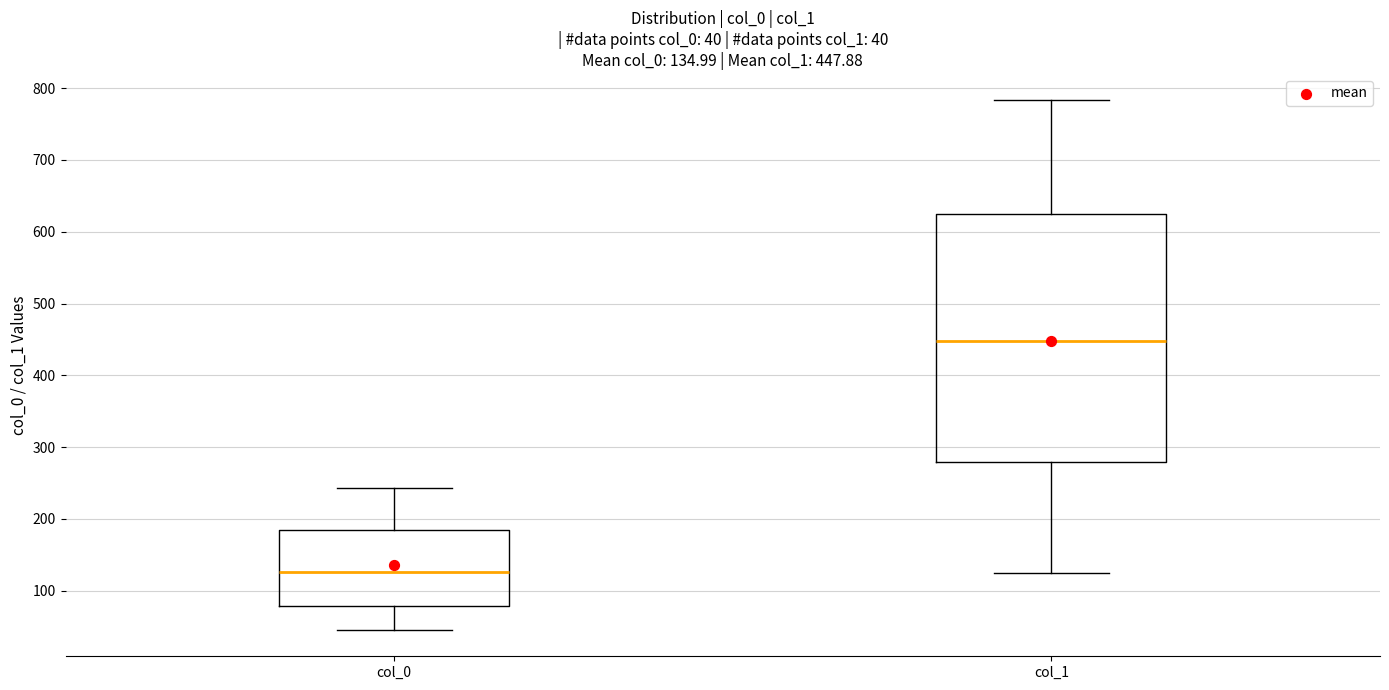

Which box is the tallest, from its lower edge to its upper edge?

col_1